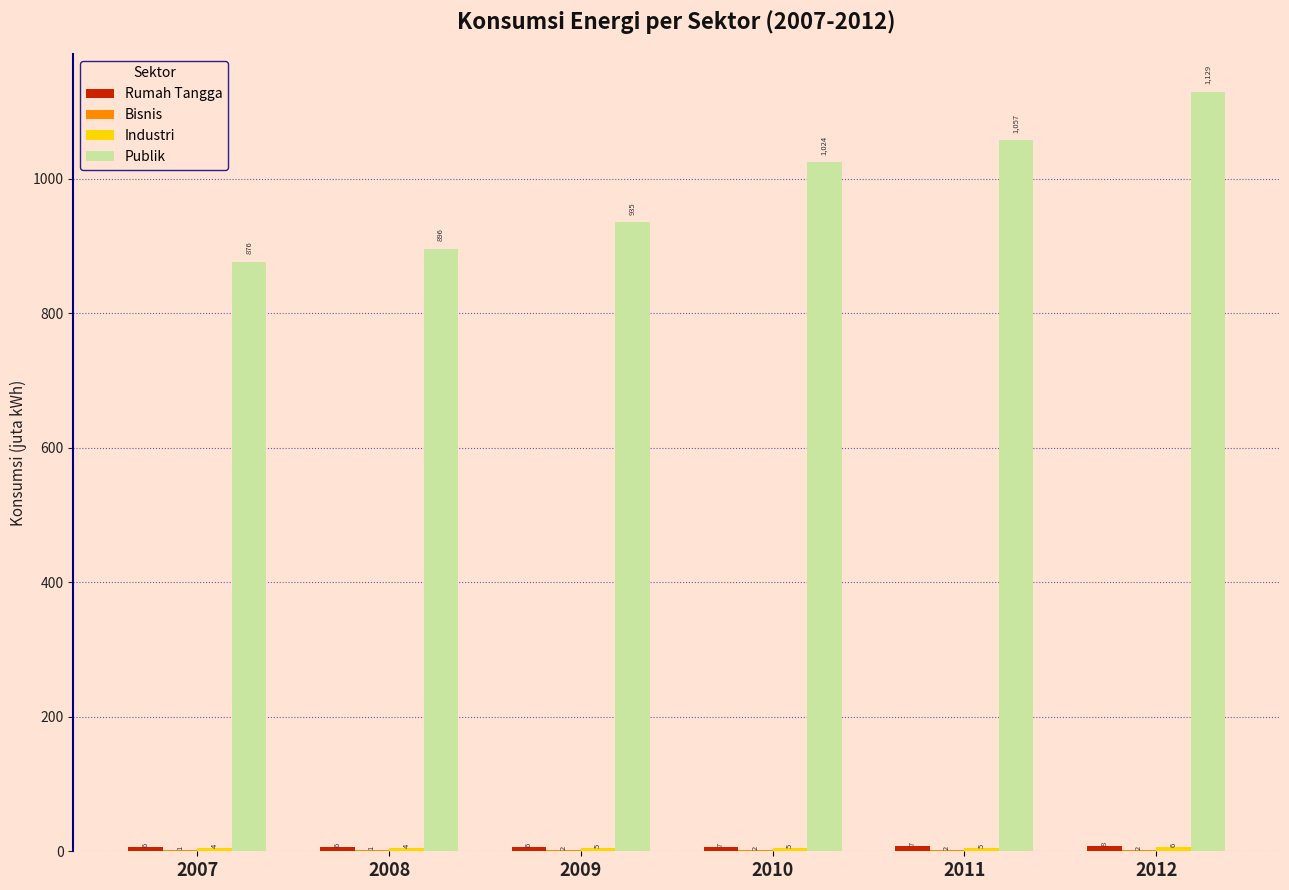

Is the value of Rumah Tangga at 2011 greater than the value of Publik at 2011?

No